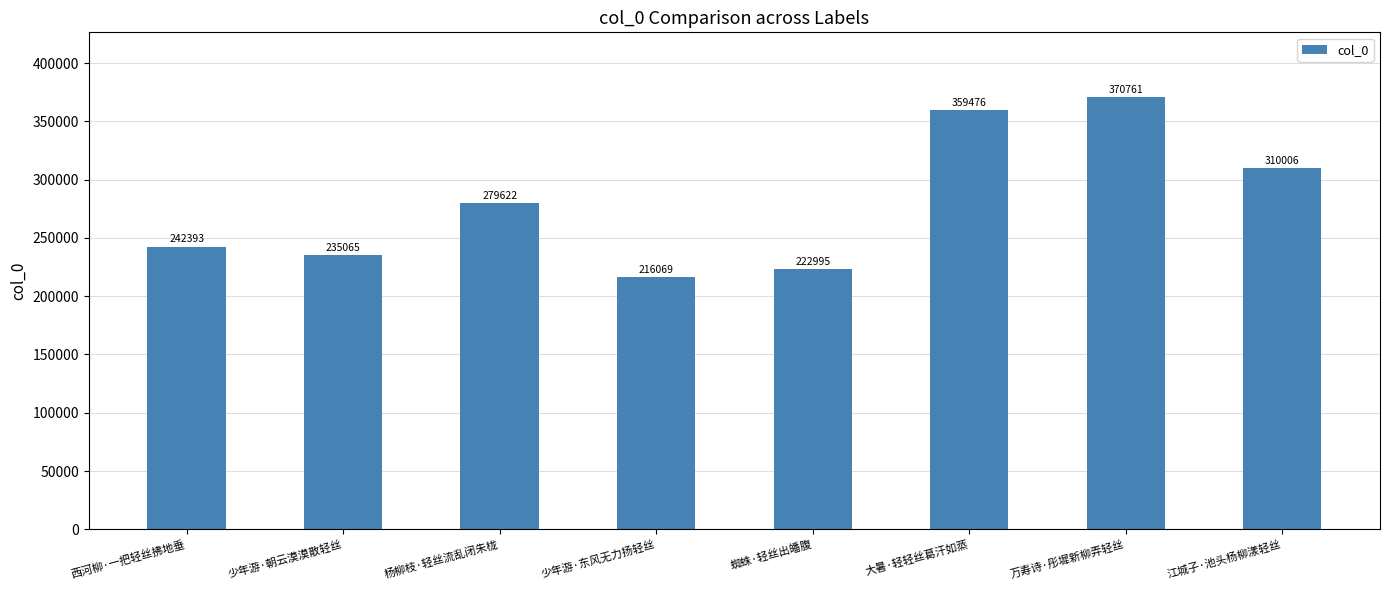

The chart shows a value of 359476 at 大暑·轻轻丝葛汗如蒸. True or false?

True